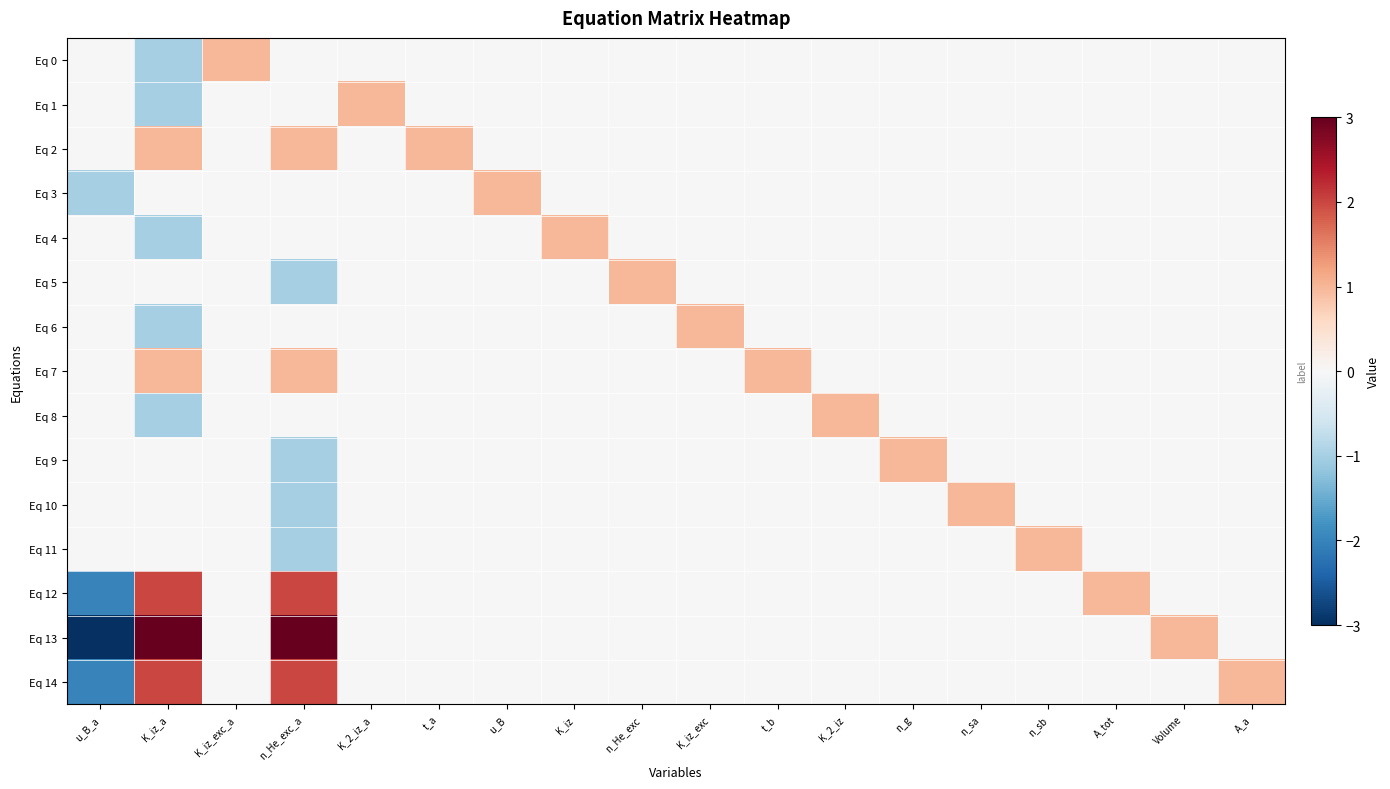

How many categories are shown in the chart?

18